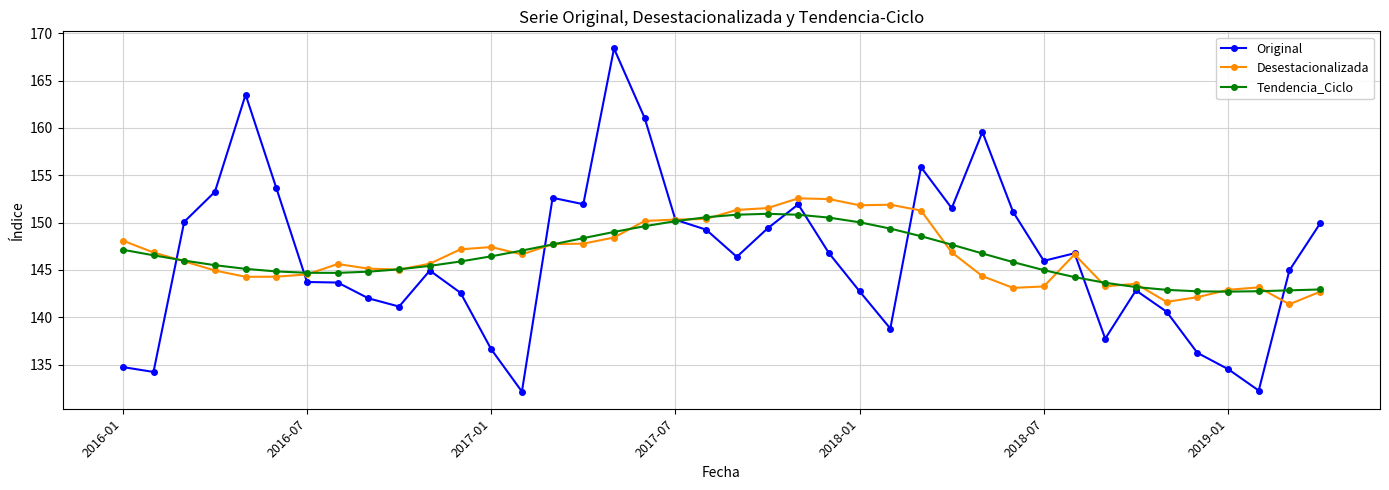

What is the smallest value displayed?

132.2